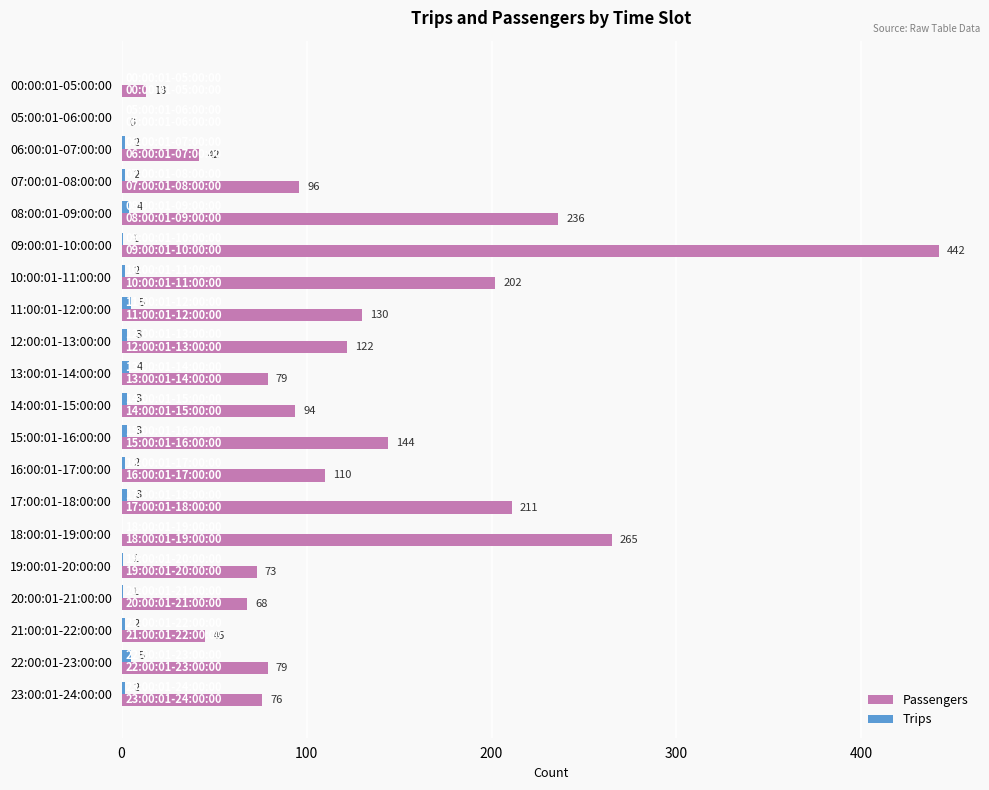

True or false: Passengers has a value of 130 at 11:00:01-12:00:00.

True